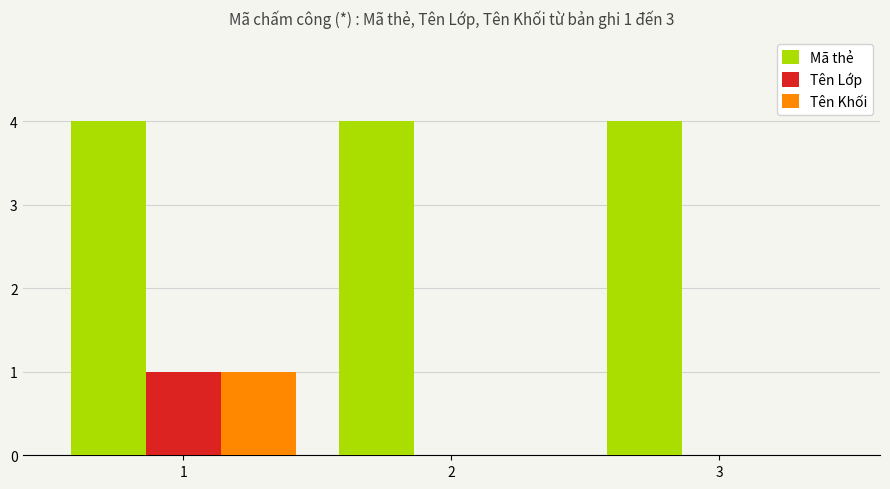

True or false: Mã thẻ has a value of 4.0 at 3.

True